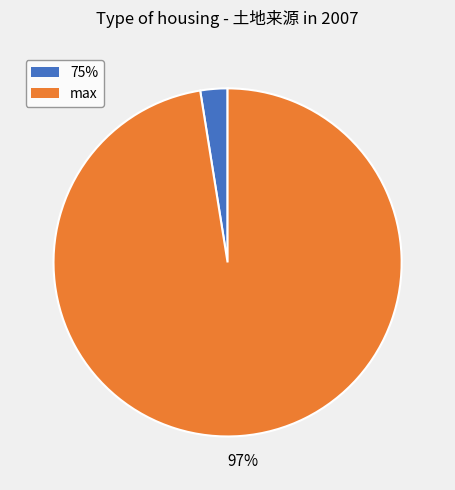

Does any single category account for the majority?

Yes